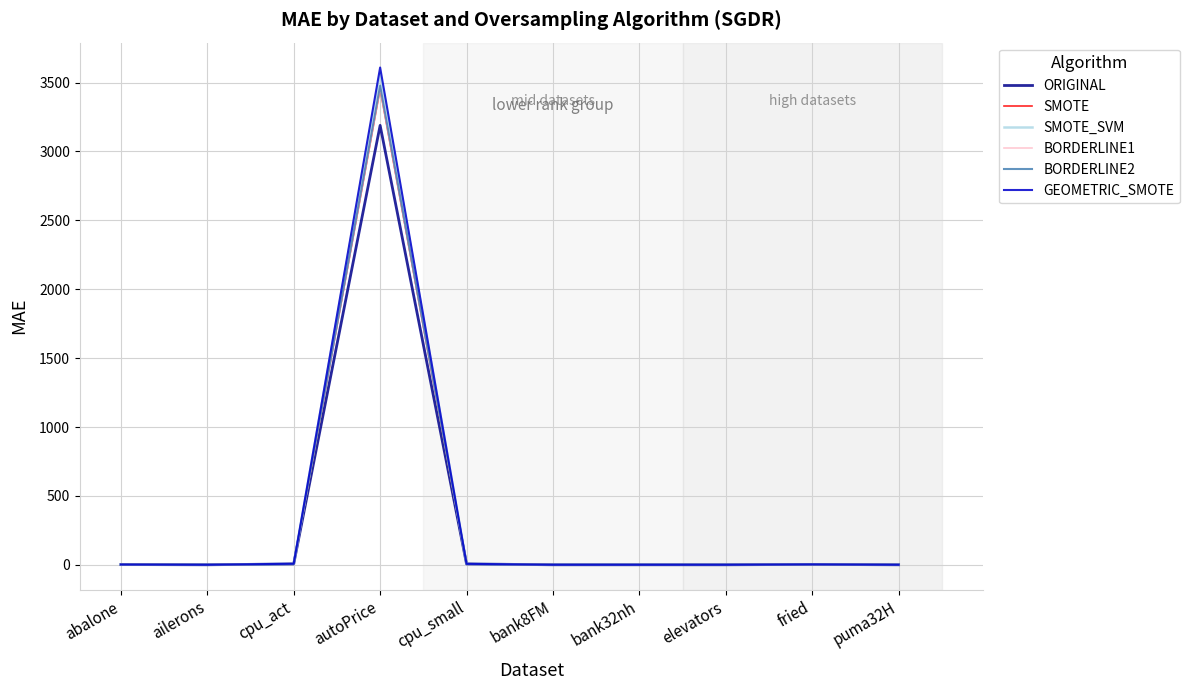

How many lines are shown in the chart?

6